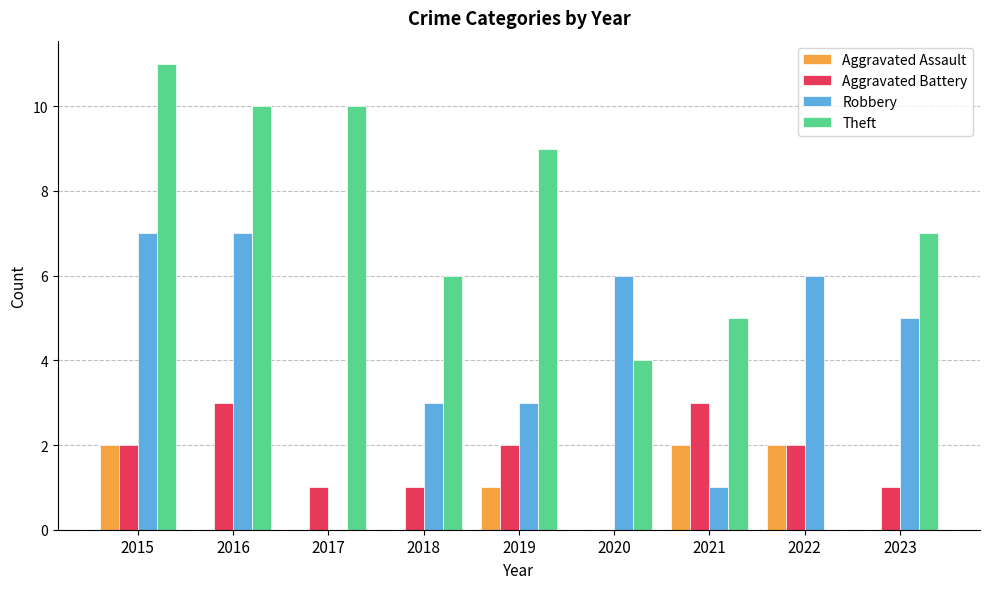

Between 2019 and 2021, which series saw the biggest shift?

Theft